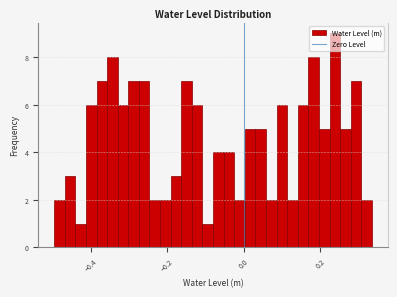

Read against the x-axis, roughly where is the centre of the tallest bar?

0.24